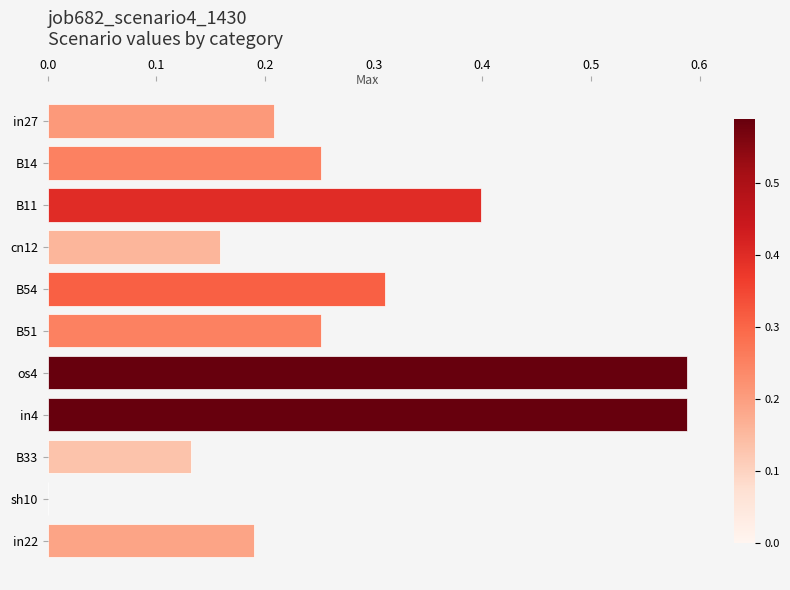

The chart shows a value of 0.0 at sh10. True or false?

True